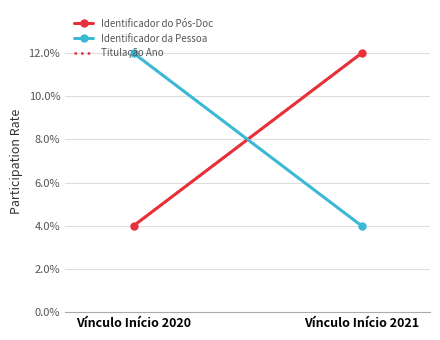

Count the number of data series in this chart.

3